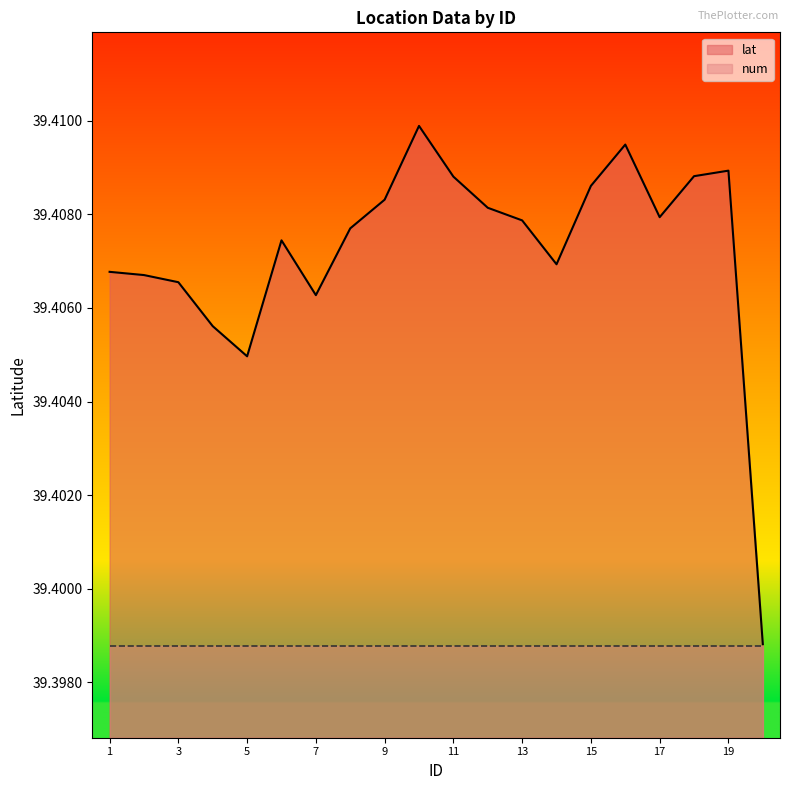

What is the sum of the values at 8 and 20?

78.8